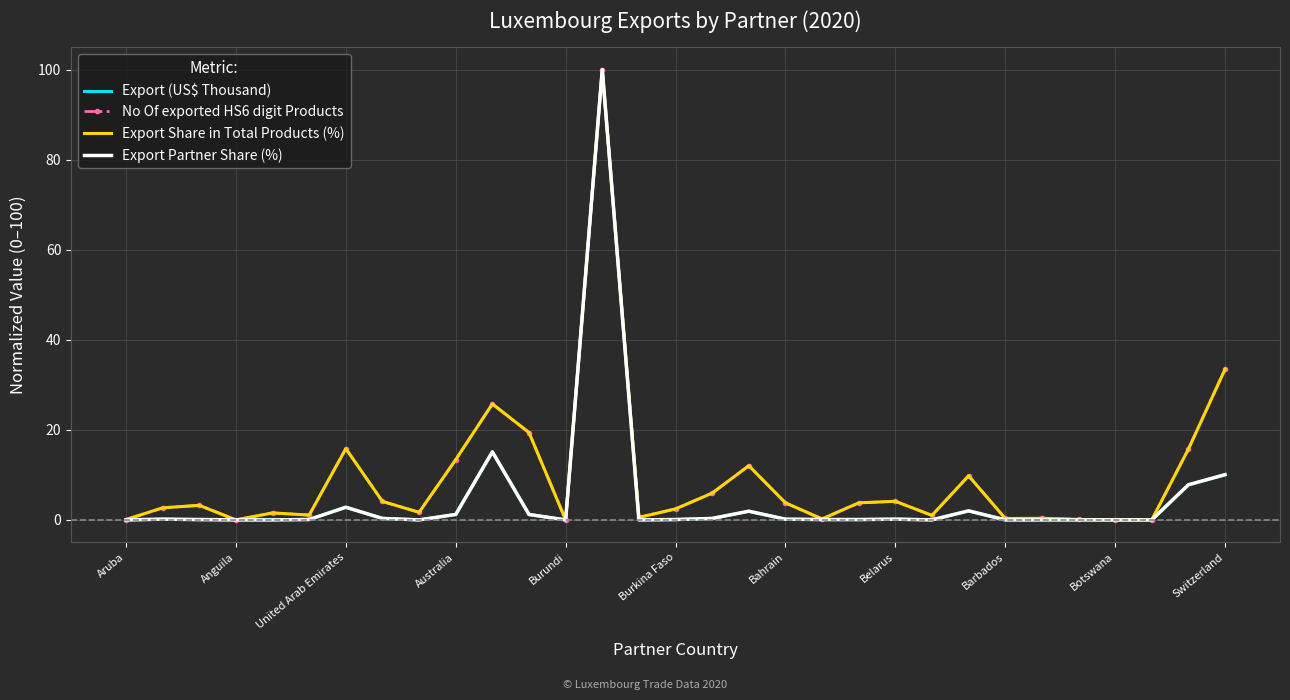

What is the maximum value for Export Share in Total Products (%)?

100.0